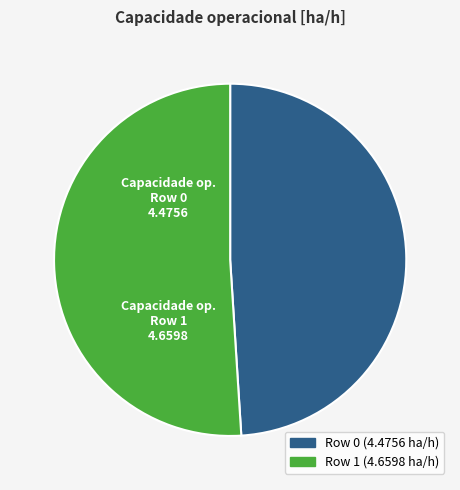

Count the number of slices in the pie.

2